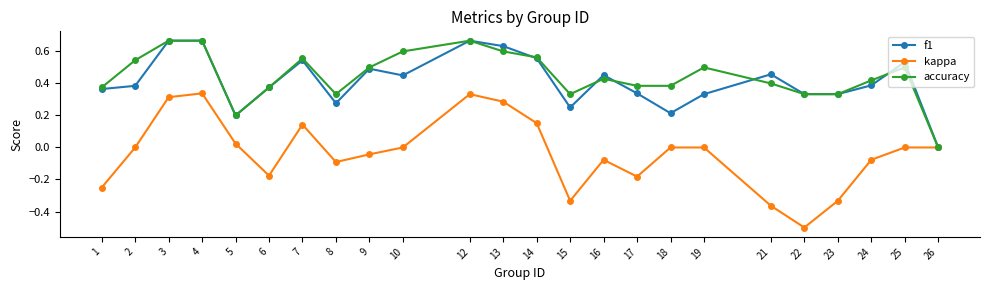

The value of kappa at 22 is -0.5. True or false?

True